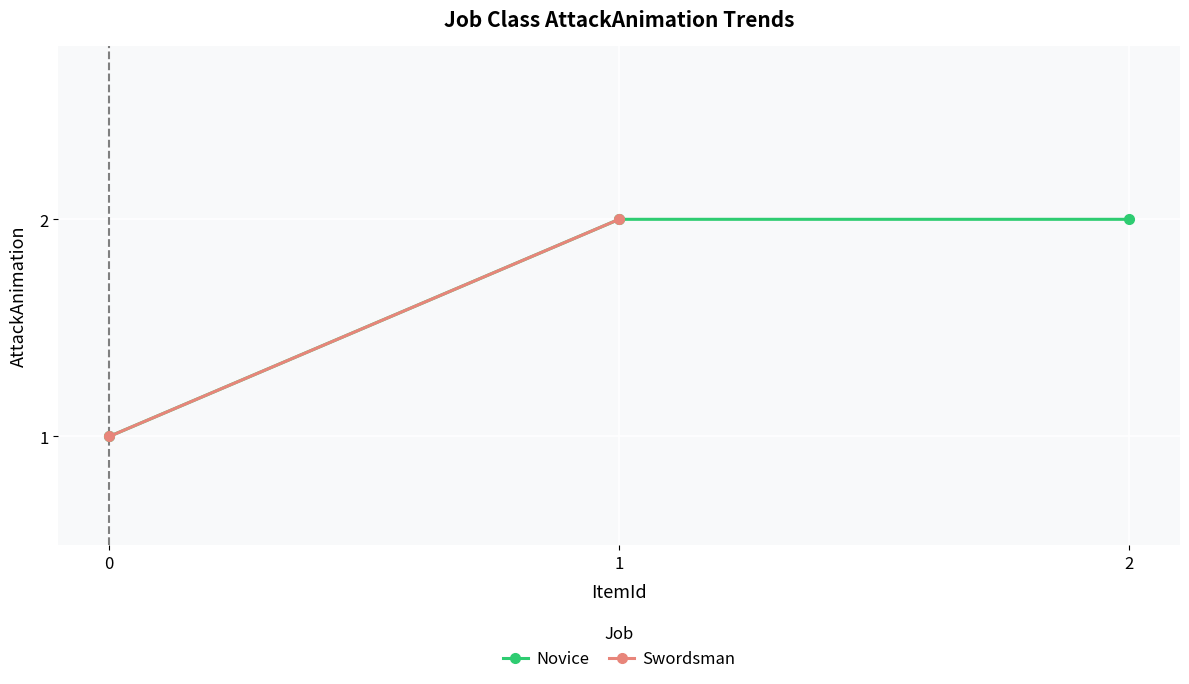

At which category does the chart reach its peak across all series?

1